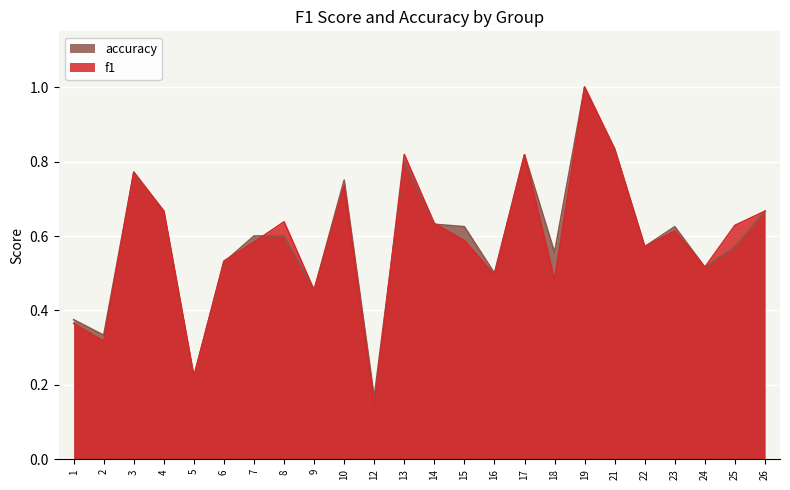

At 5, list the series in order from smallest to largest.

f1, accuracy